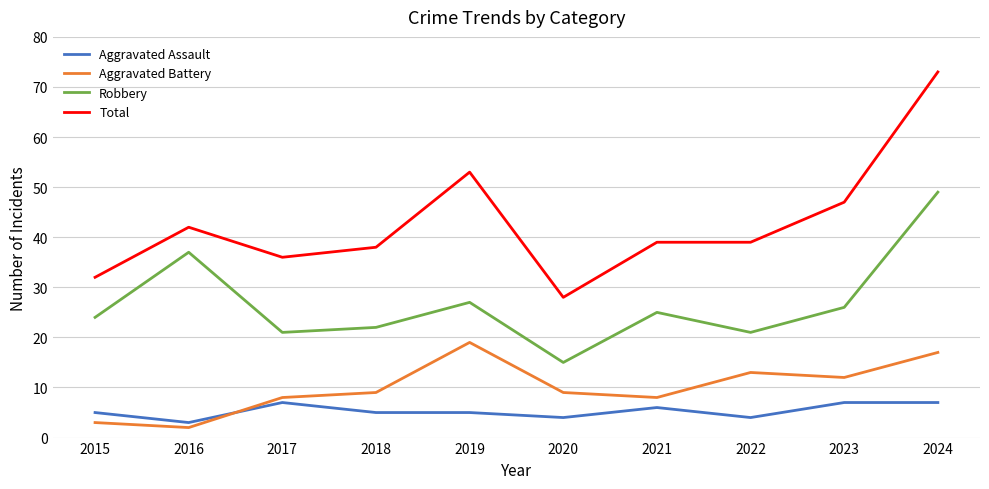

What is the total value across all series at 2018?

74